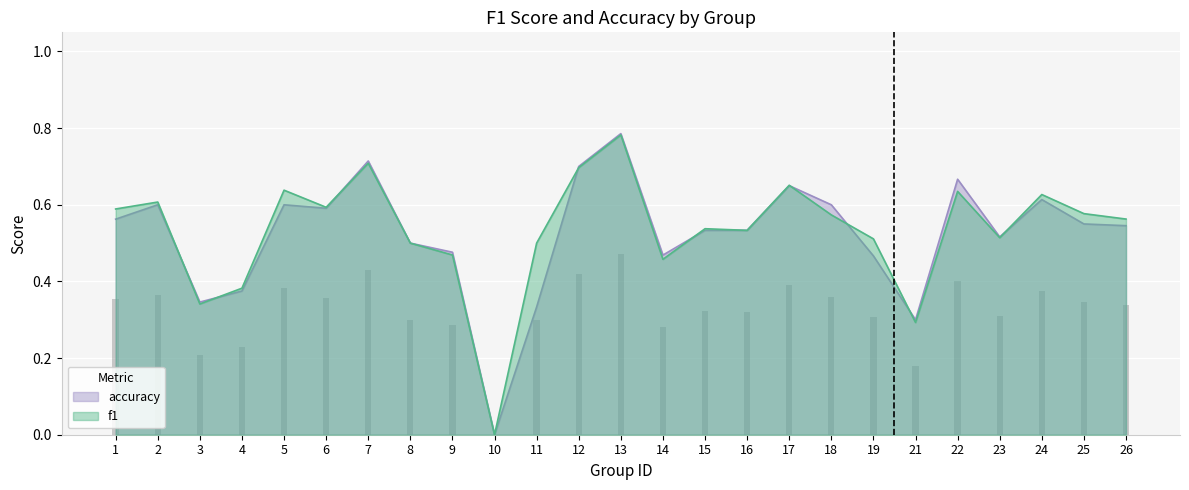

What is the value of the accuracy bar at the 17th from the left?

0.7